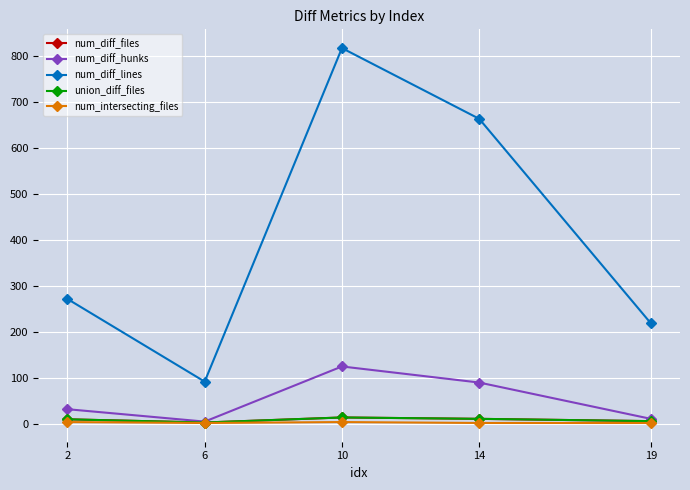

List the series in order of their peak value, lowest first.

num_intersecting_files, num_diff_files, union_diff_files, num_diff_hunks, num_diff_lines